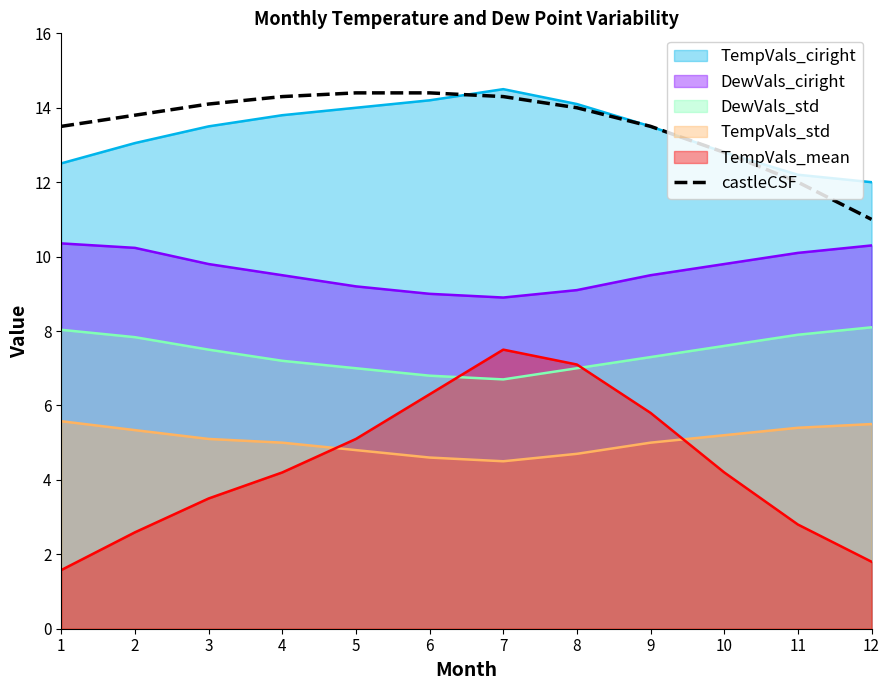

Between 1 and 7, which is larger?

7